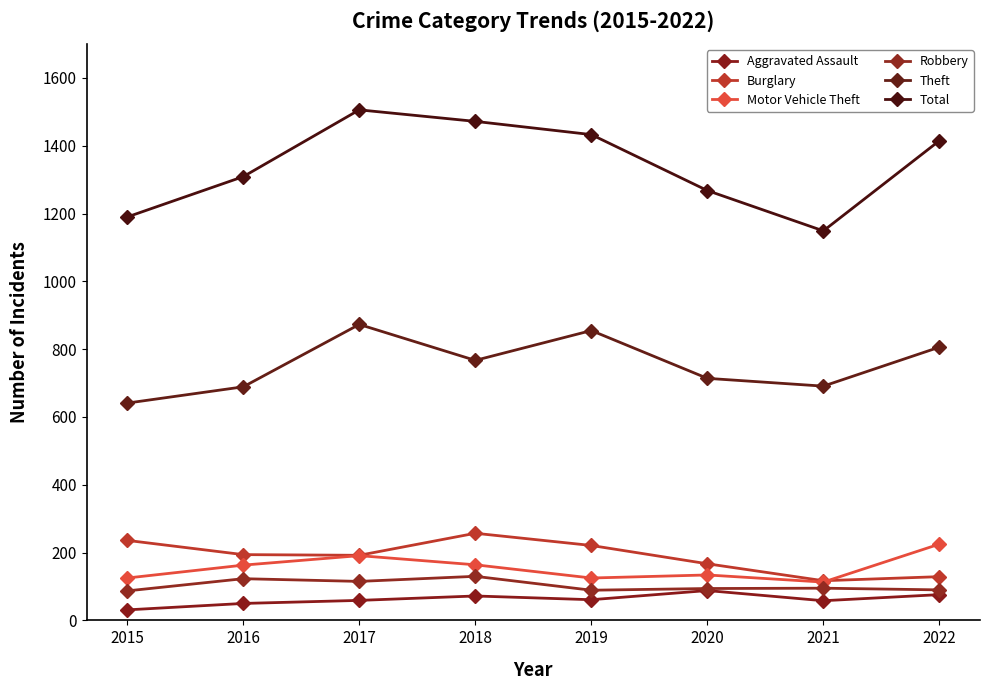

The value of Aggravated Assault at 2017 is 102. True or false?

False